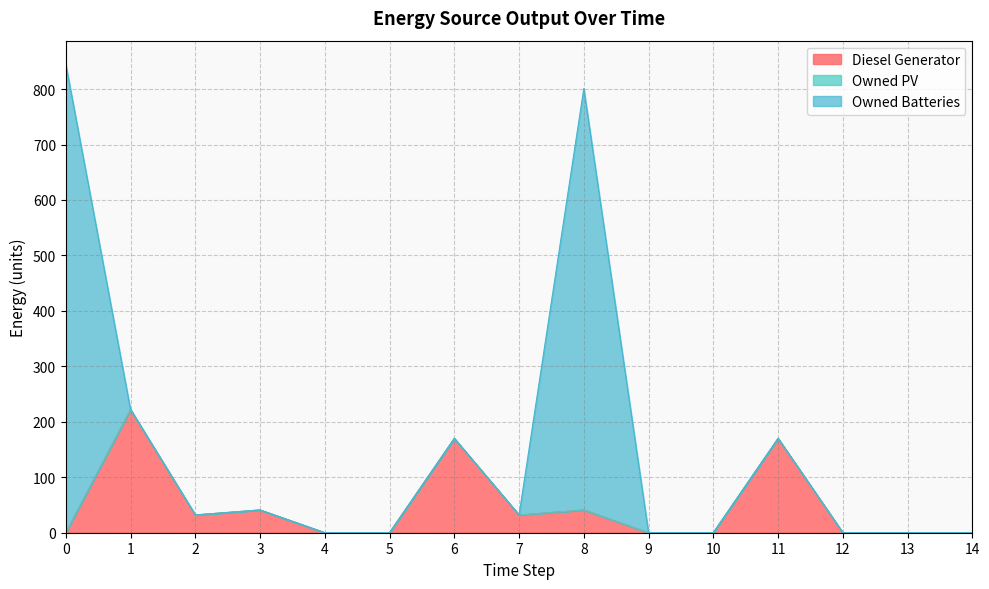

Is it true that Diesel Generator equals 0.0 at 5?

True